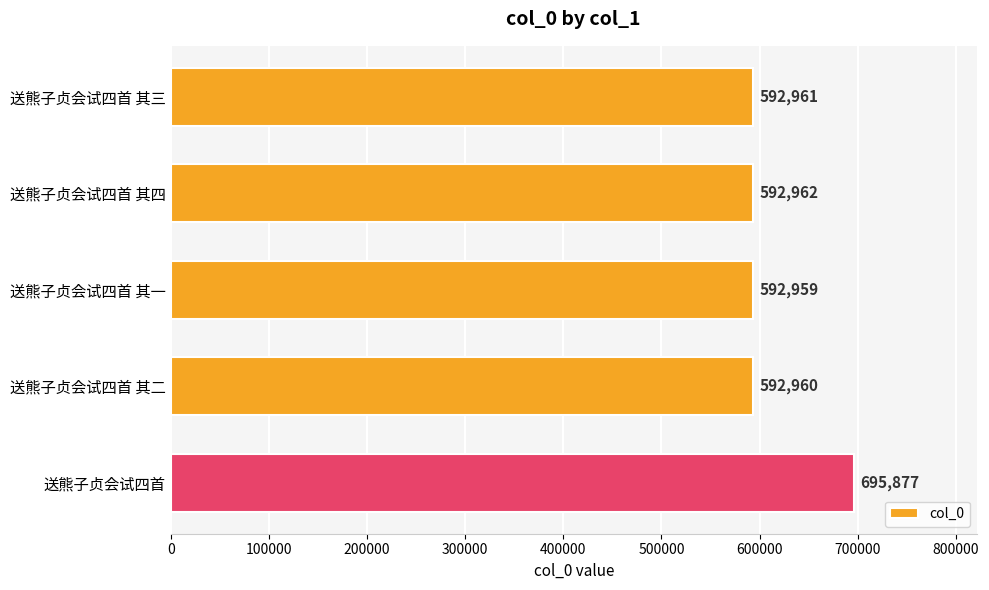

Reading top to bottom, what are all the values shown in this chart?

送熊子贞会试四首 其三=592961	送熊子贞会试四首 其四=592962	送熊子贞会试四首 其一=592959	送熊子贞会试四首 其二=592960	送熊子贞会试四首=695877